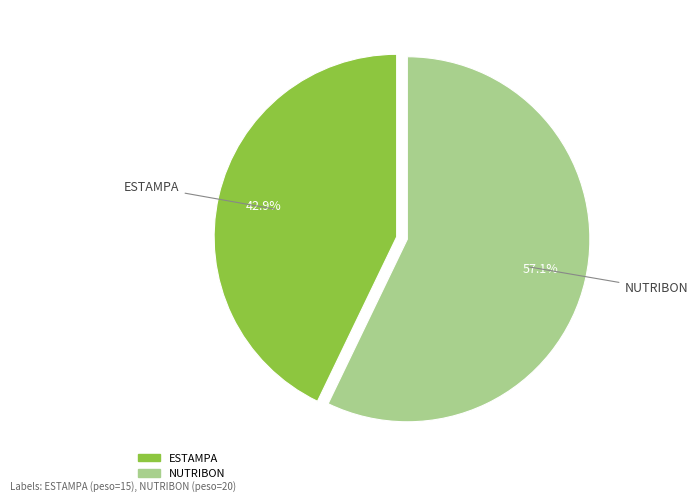

Is there any slice that represents more than half of the pie?

Yes